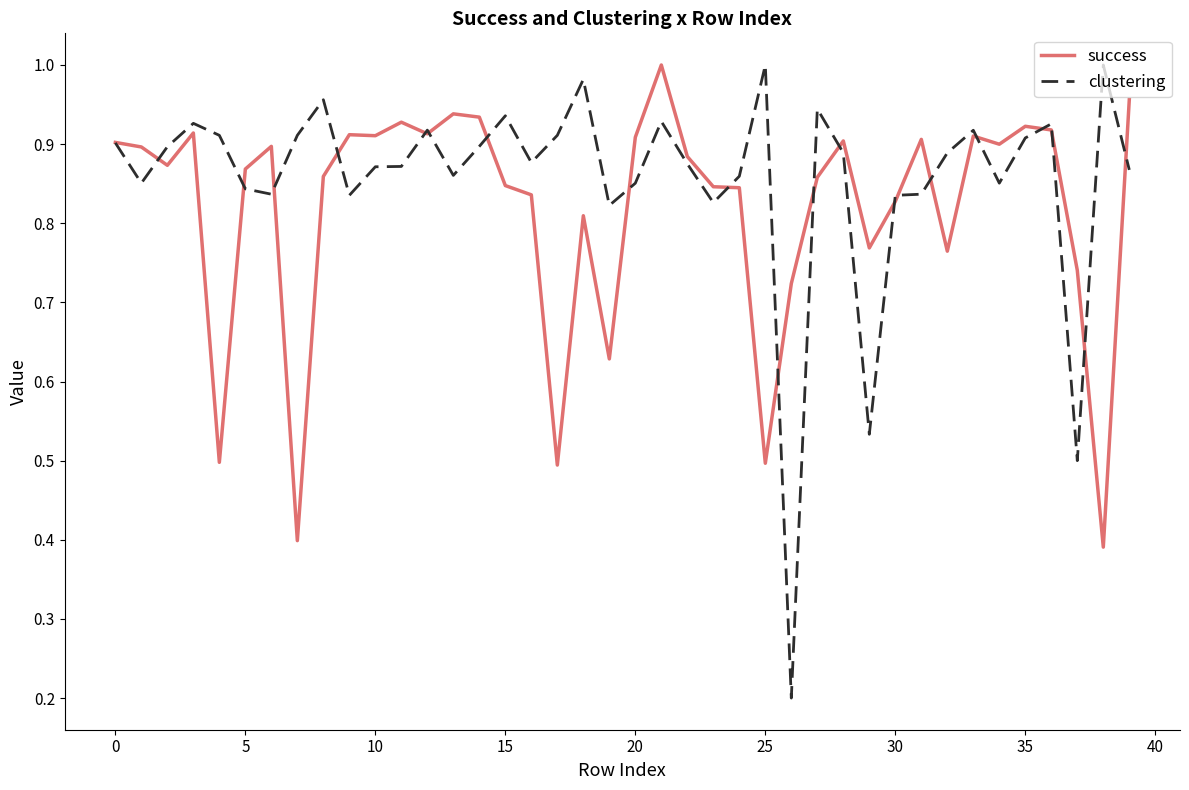

Which series has the largest total across all categories?

clustering